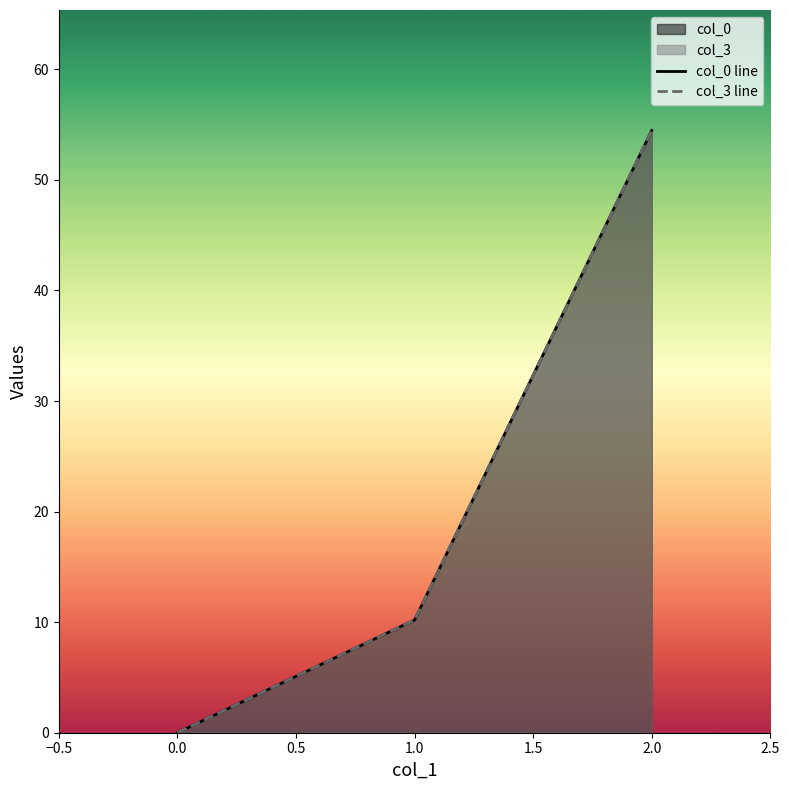

Which series changed the most between 0 and 1?

col_3